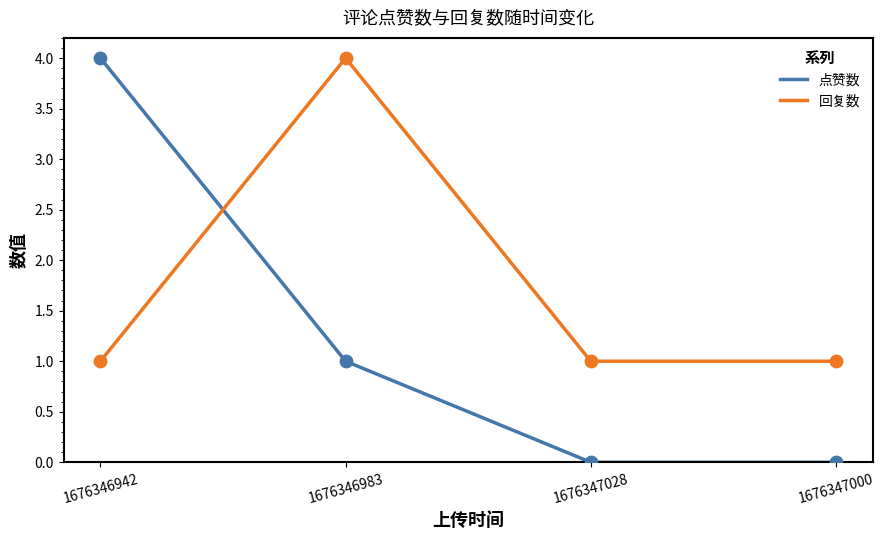

Which series has the largest range (max minus min)?

点赞数